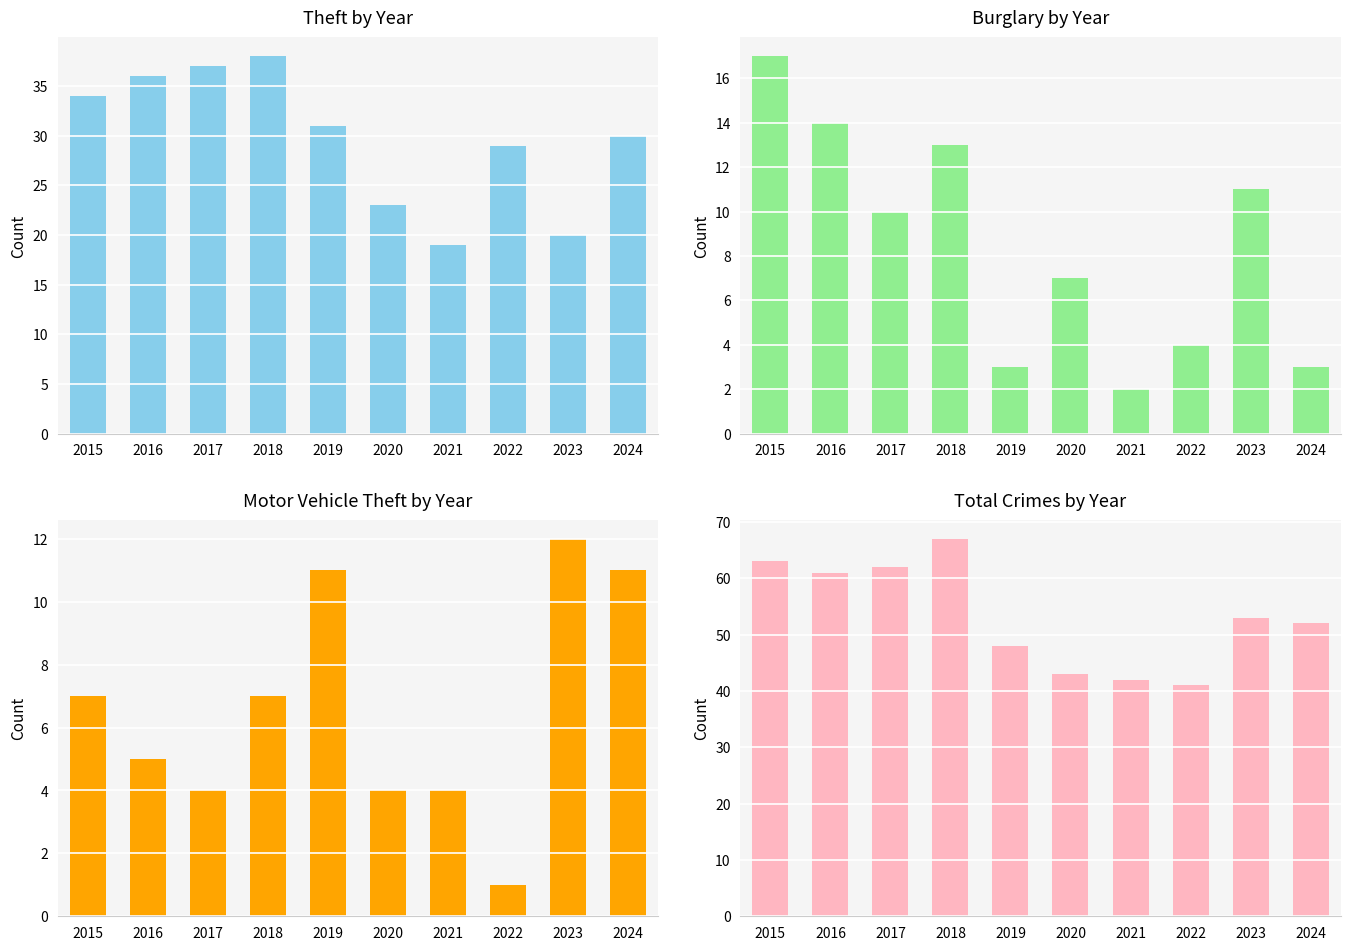

Count the number of data series in this chart.

4